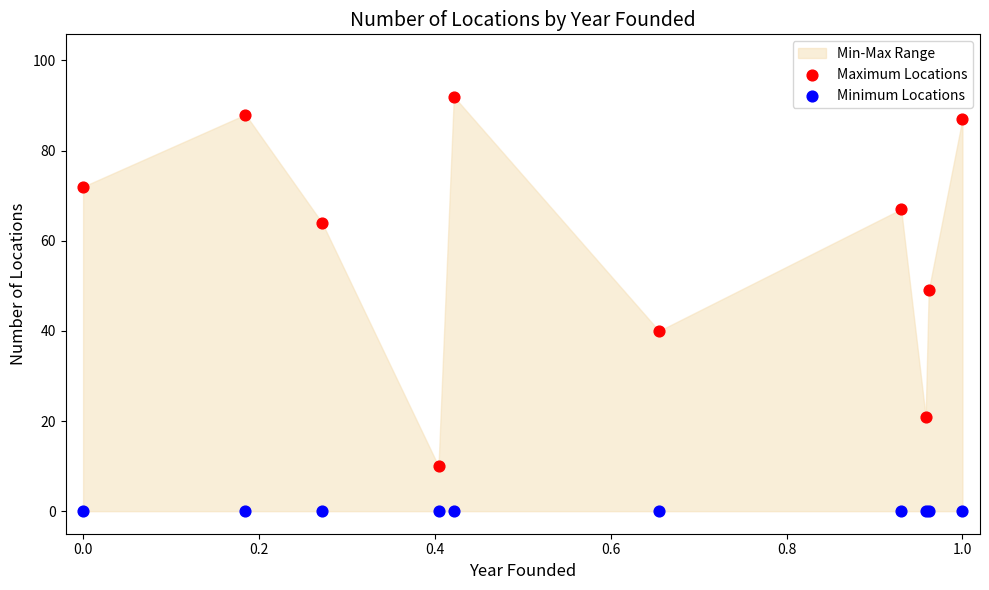

Which series reaches the minimum Y coordinate?

Minimum Locations